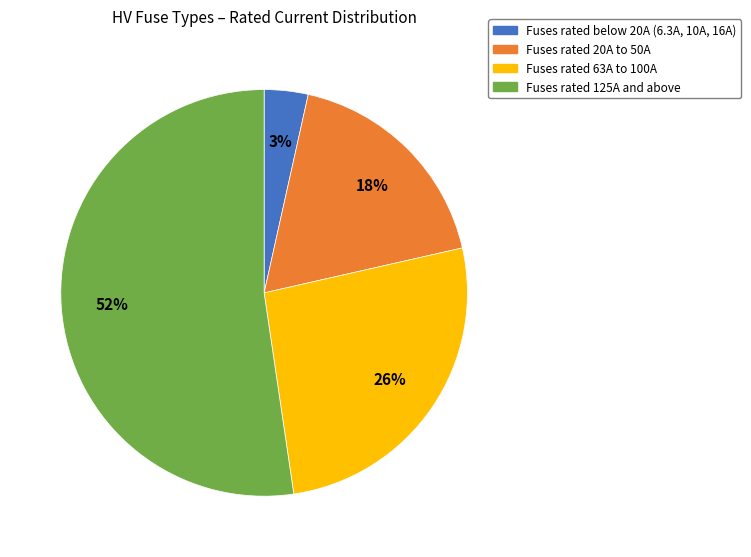

Is there a majority slice in this chart?

Yes